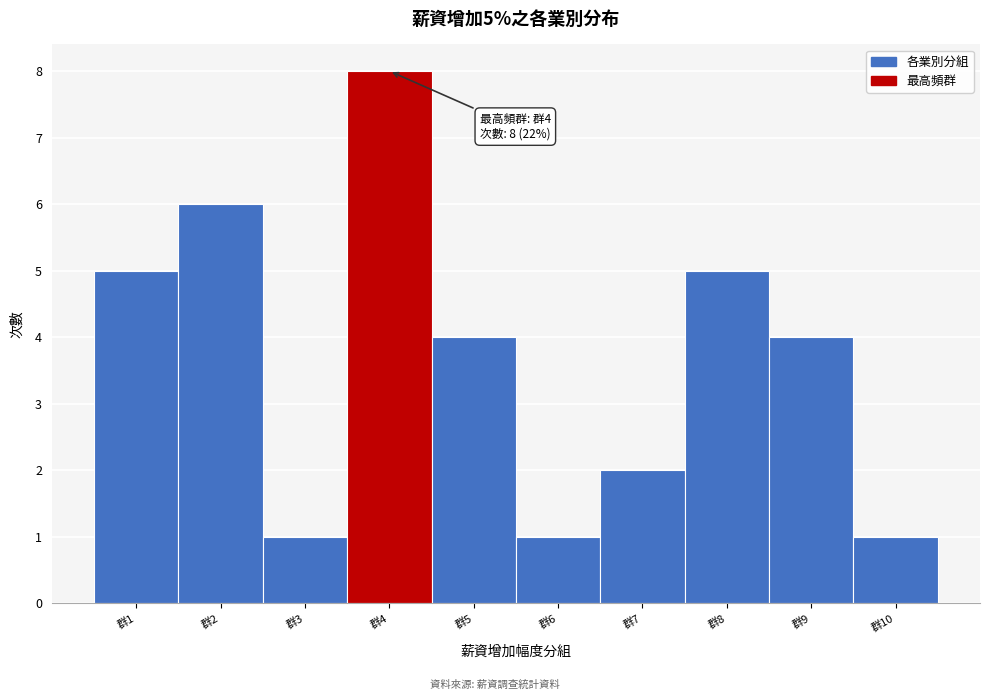

Reading left to right, transcribe all the data shown in this chart.

群1=5	群2=6	群3=1	群4=8	群5=4	群6=1	群7=2	群8=5	群9=4	群10=1